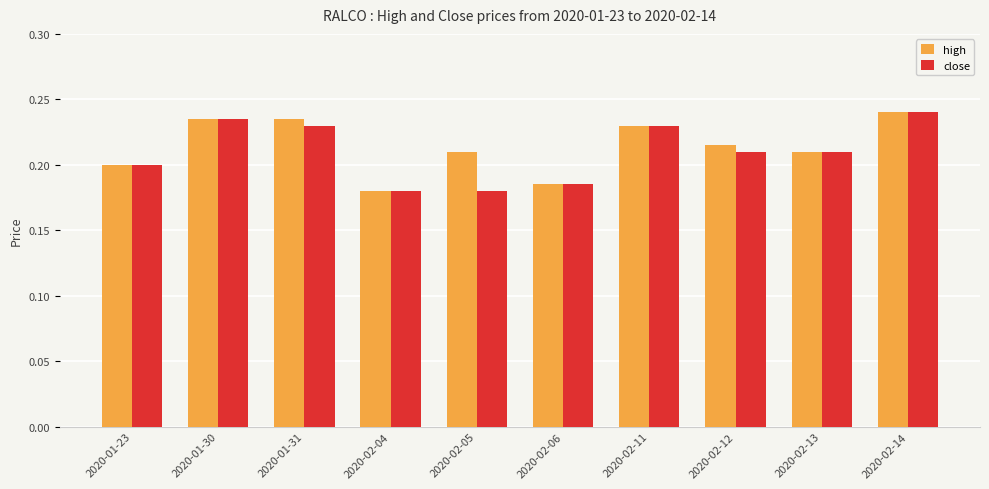

At 2020-01-31, list the series in order from largest to smallest.

high, close